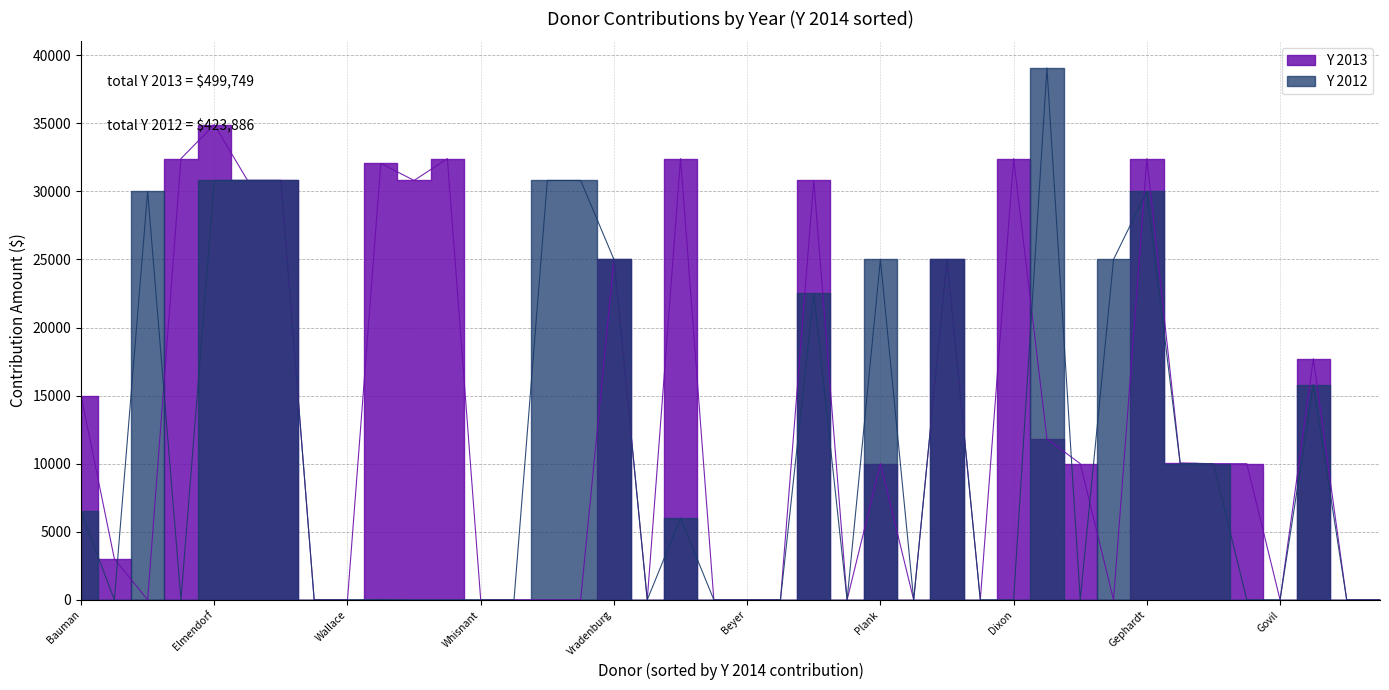

What is the difference between the maximum and second lowest values in the Y 2012 series?

39060.6